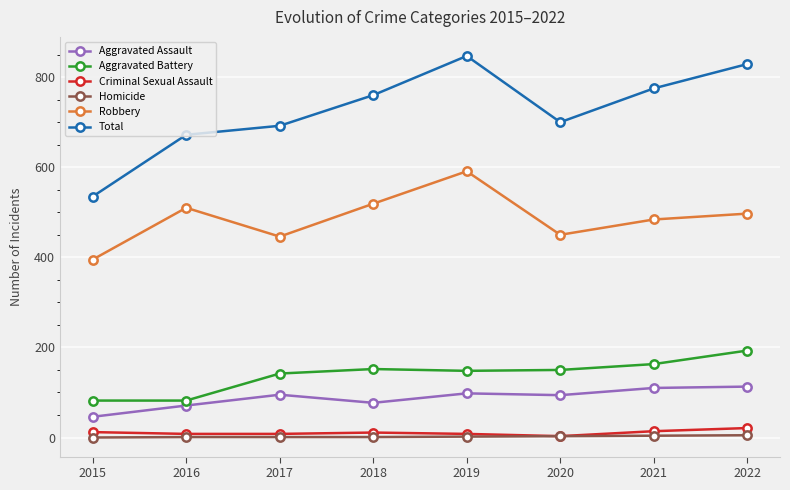

How many interior local valleys does the Total series have?

1